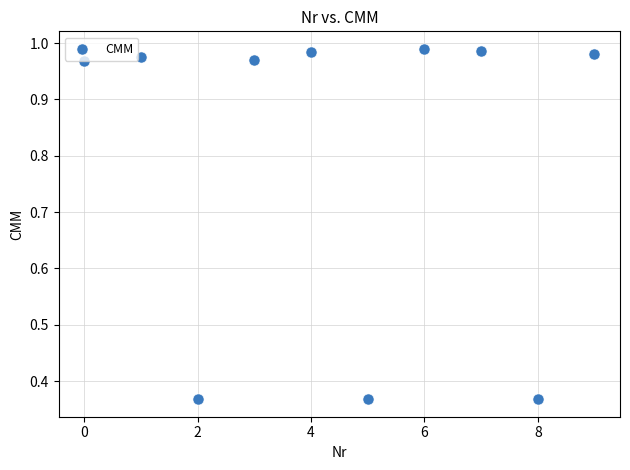

What is the average Y value?

0.8